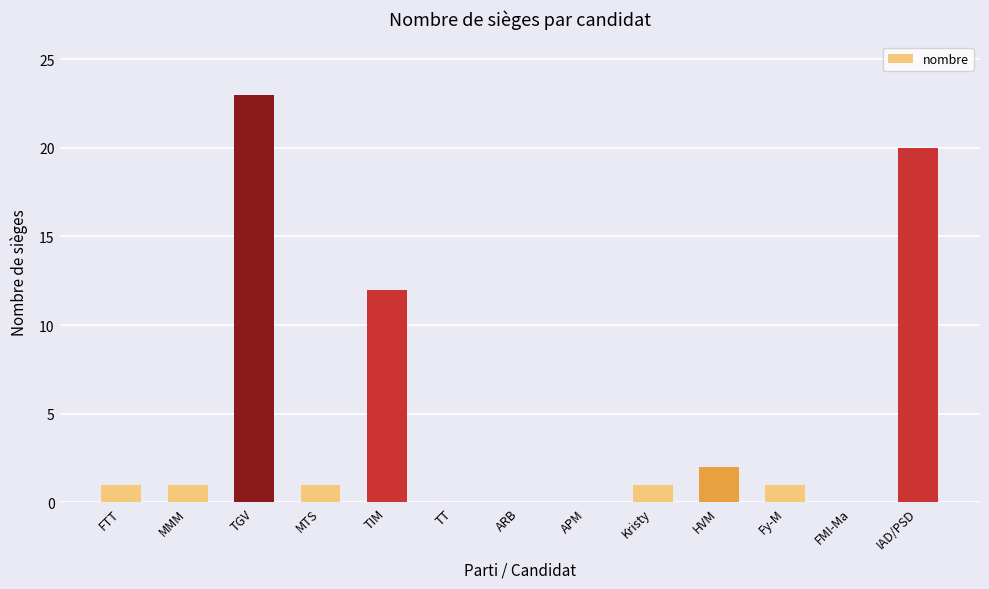

What is the change in value from Kristy to IAD/PSD?

+19